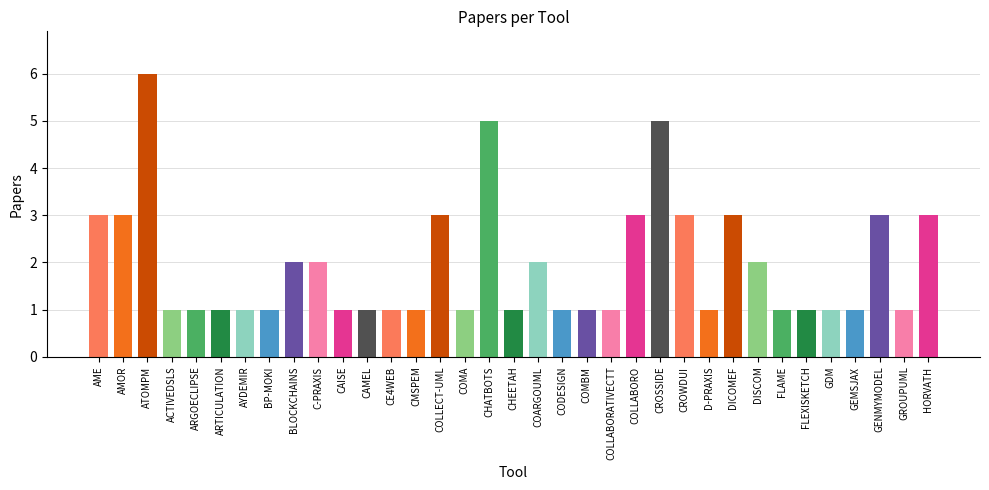

What is the smallest value displayed?

1